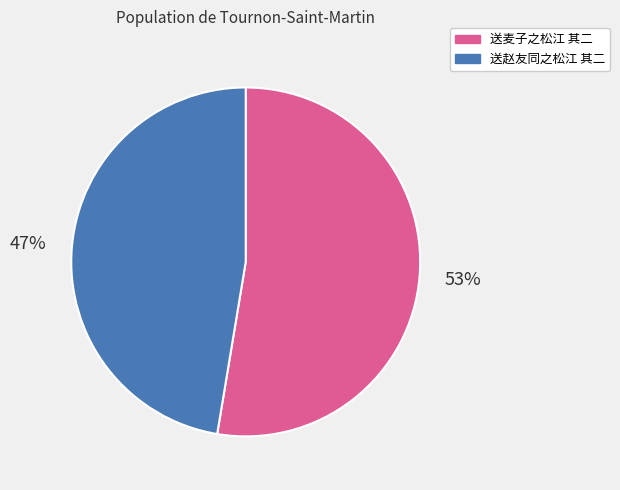

What is the majority slice?

送麦子之松江 其二